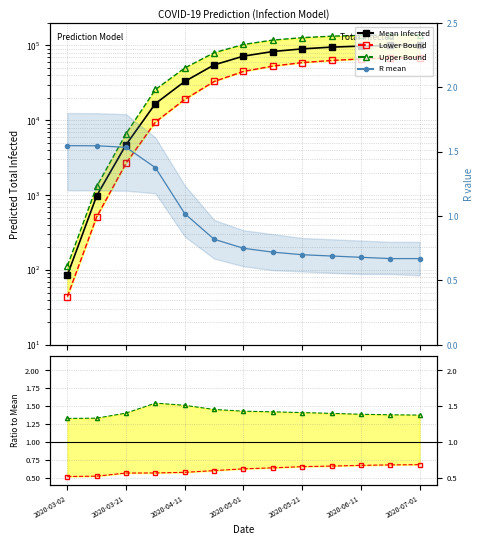

What is the greatest value displayed?

139000.0